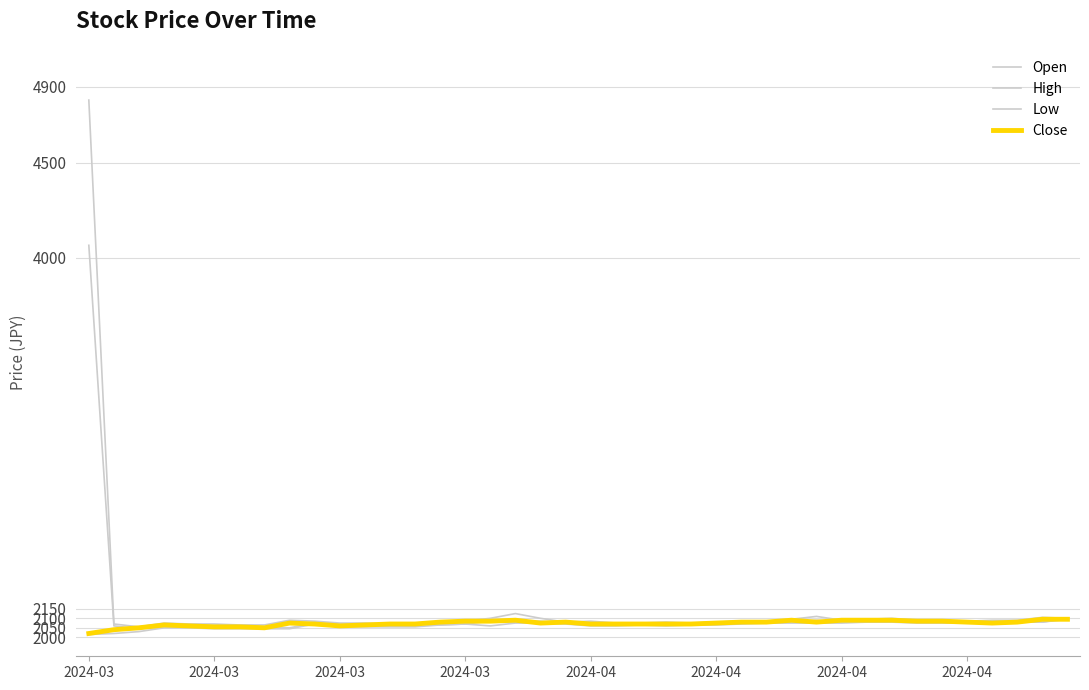

Is this an area chart (filled region under the line)?

No